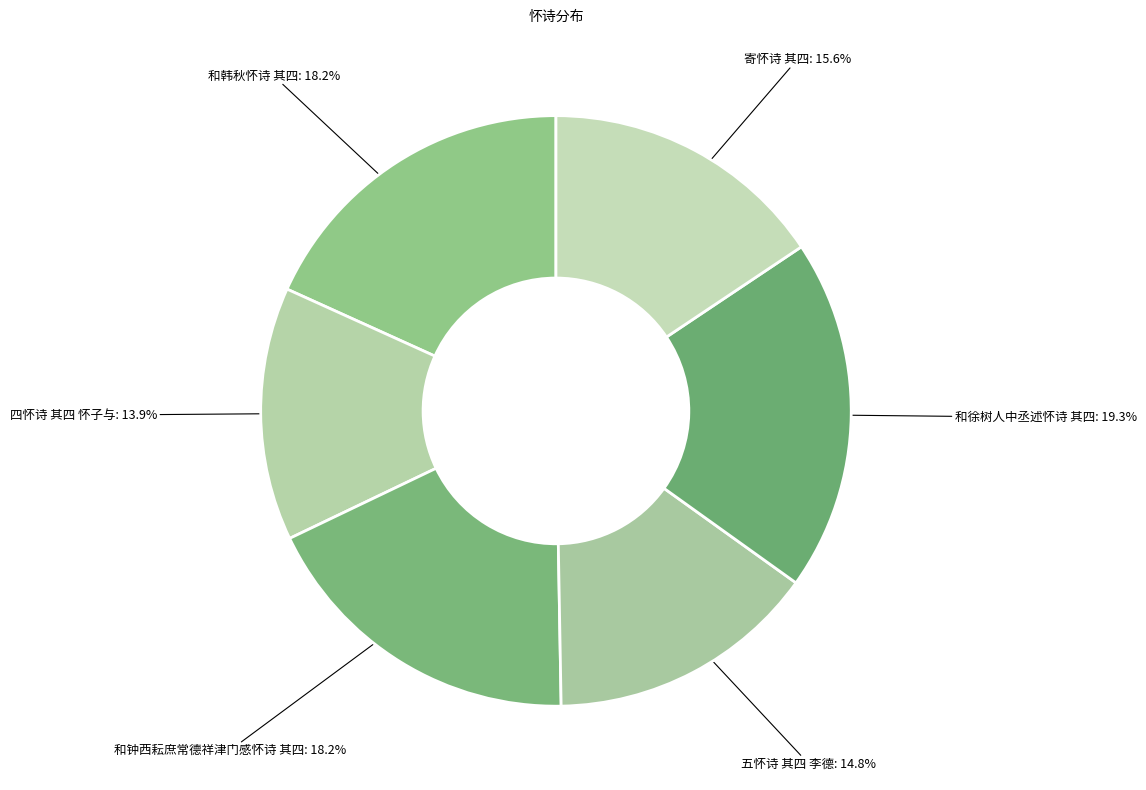

Count the number of slices in the pie.

6